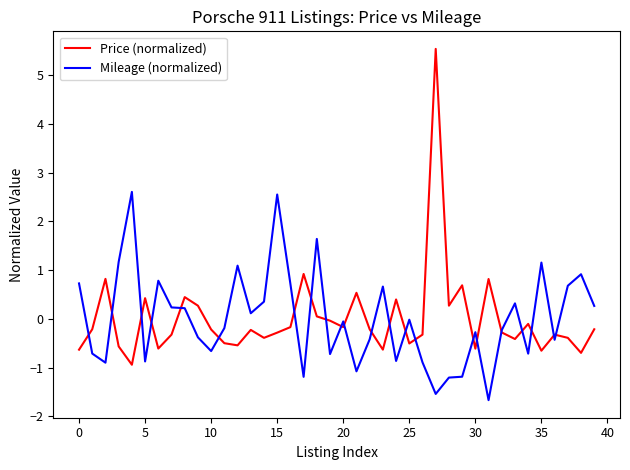

Rank the series by their maximum value, from lowest to highest.

Mileage (normalized), Price (normalized)